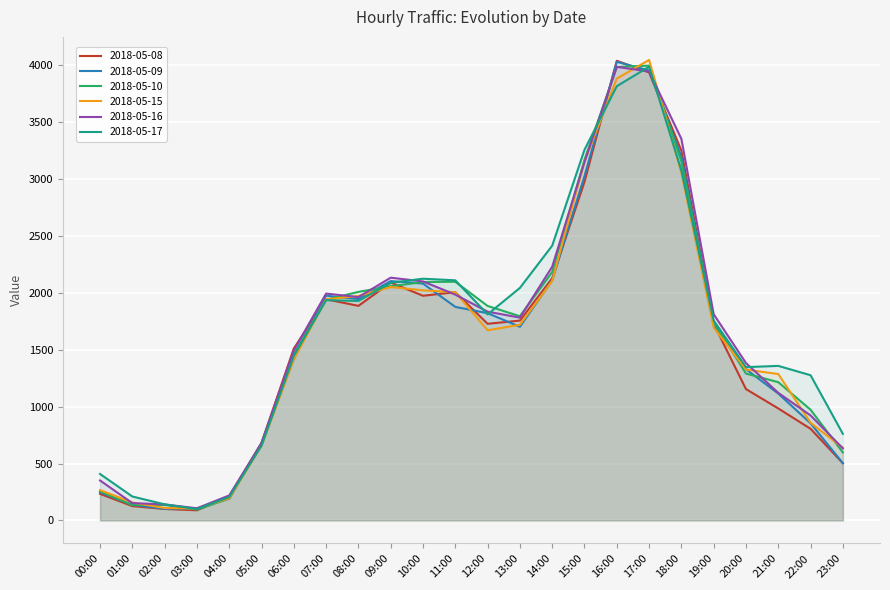

What is the difference between the highest and lowest values at 13:00?

341.5